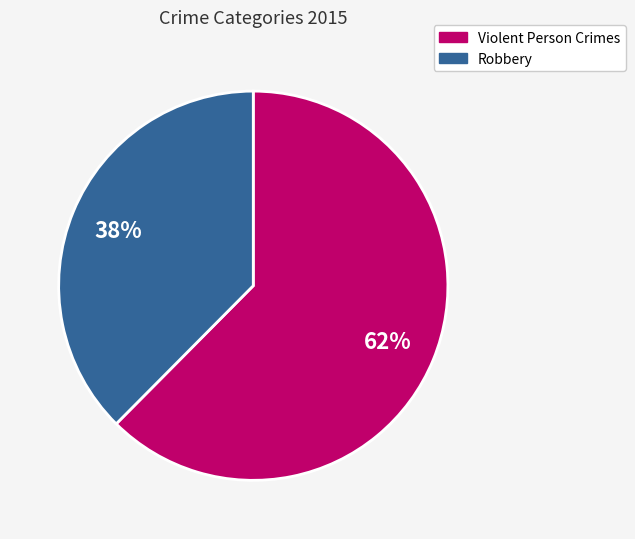

How many segments does this pie chart have?

2